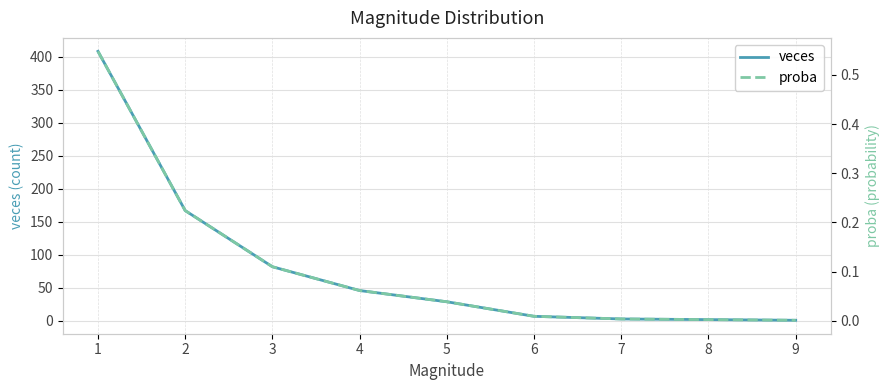

At how many categories does at least one series exceed 99?

2